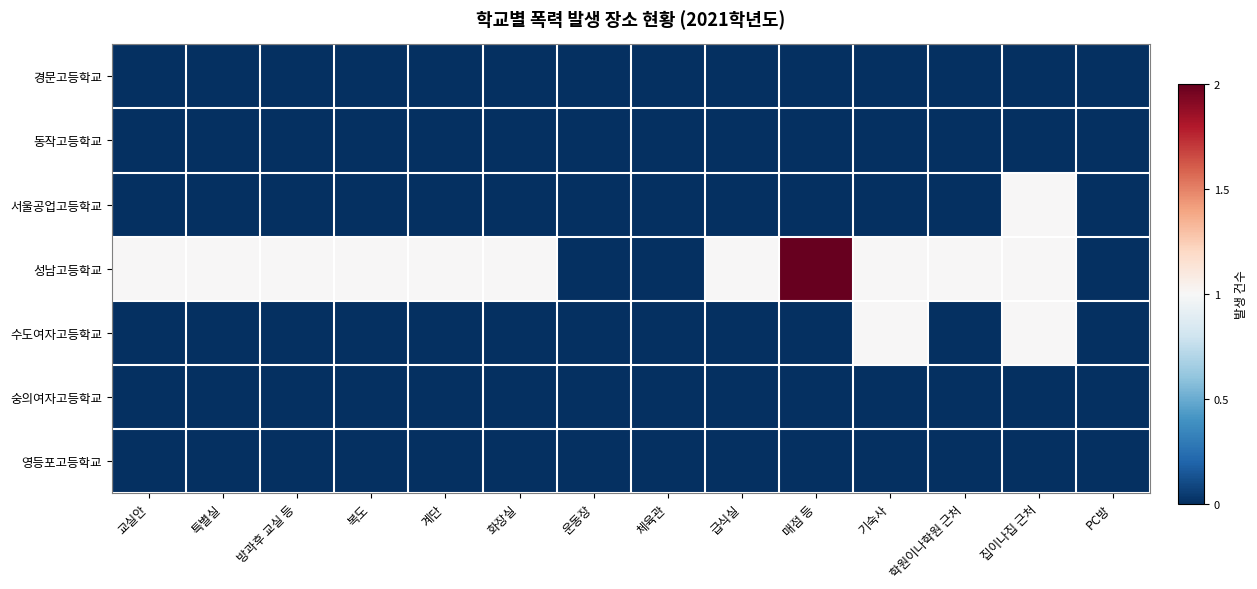

What is the difference between the highest and lowest values at 복도?

1